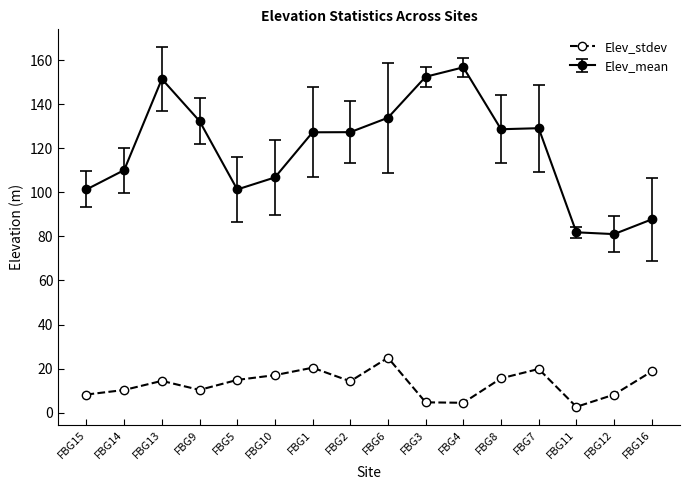

What is the value of the Elev_mean point at the 12th from the left?

128.7